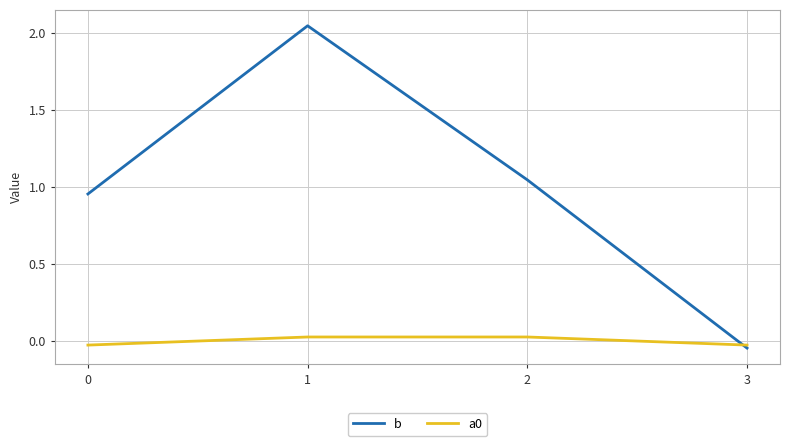

The b series shows 1.2 at 1. True or false?

False